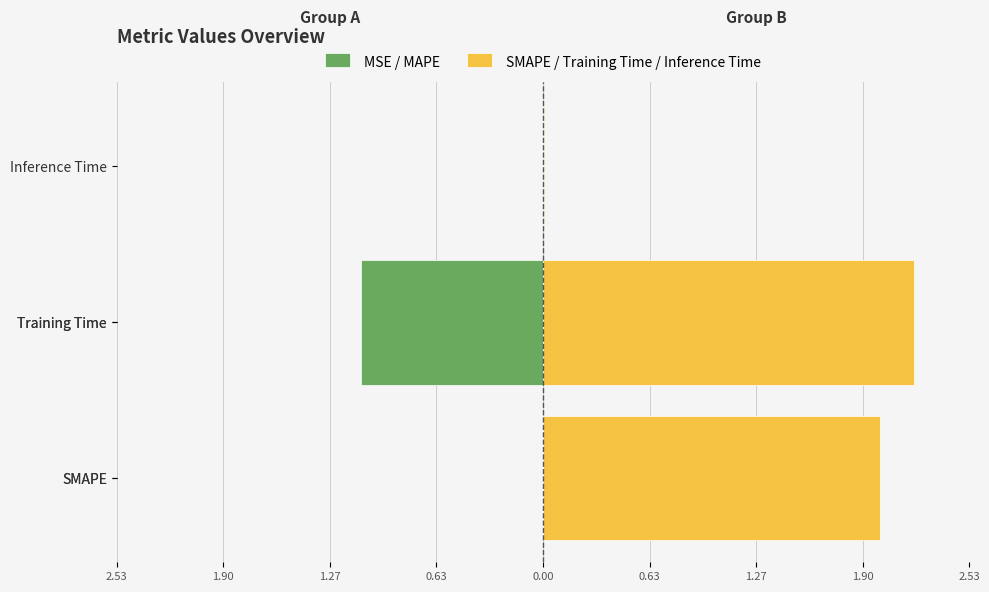

The chart shows a value of 0.0 at Inference Time. True or false?

False